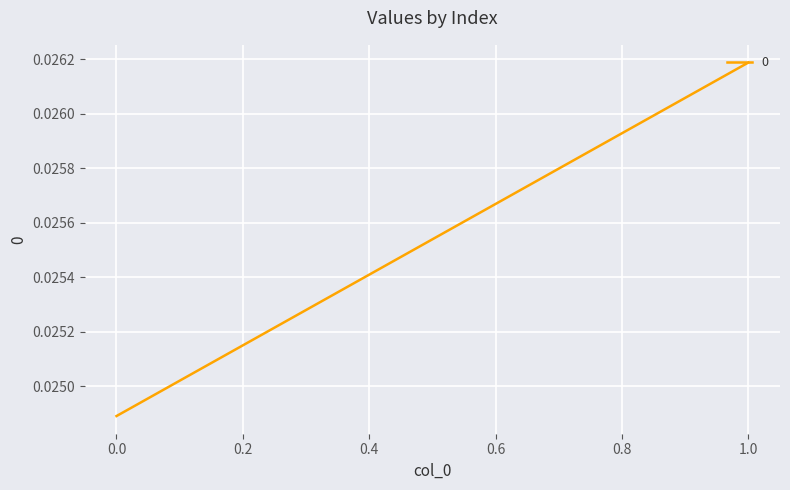

Count the values in the range 0 to 1.

2